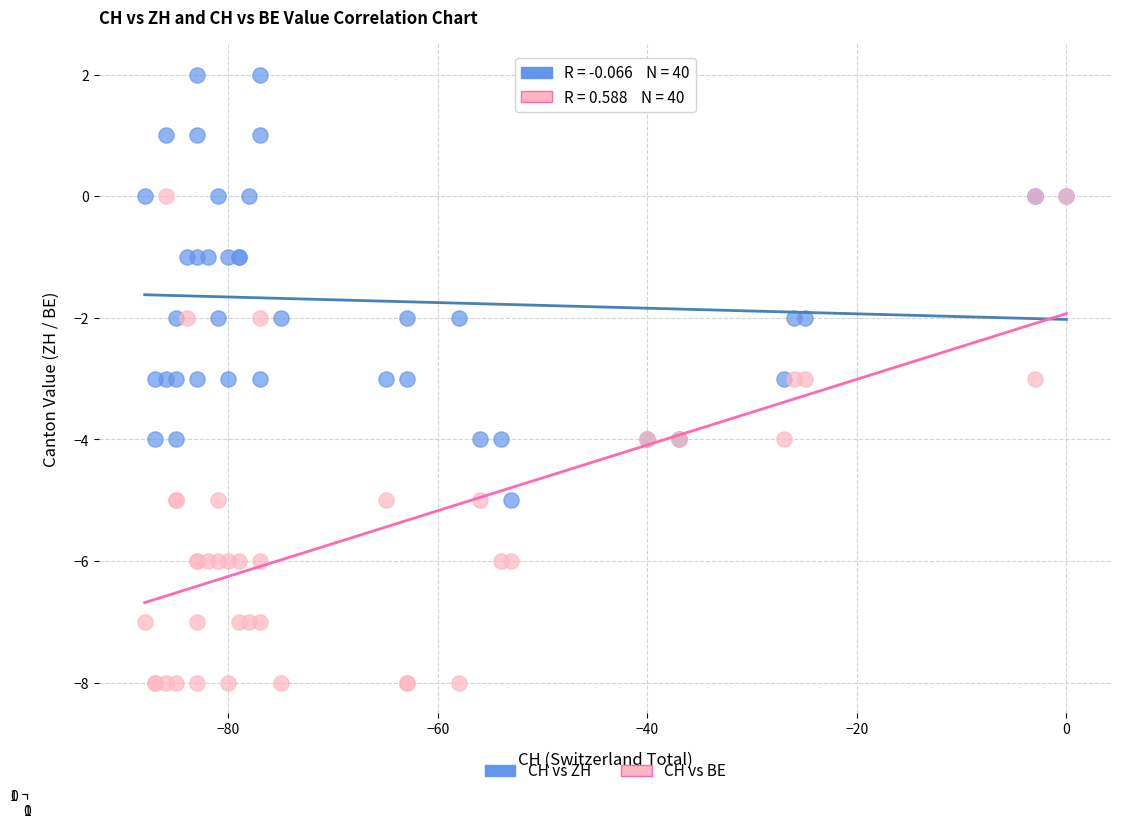

Which series contains the lowest Y value?

CH vs BE